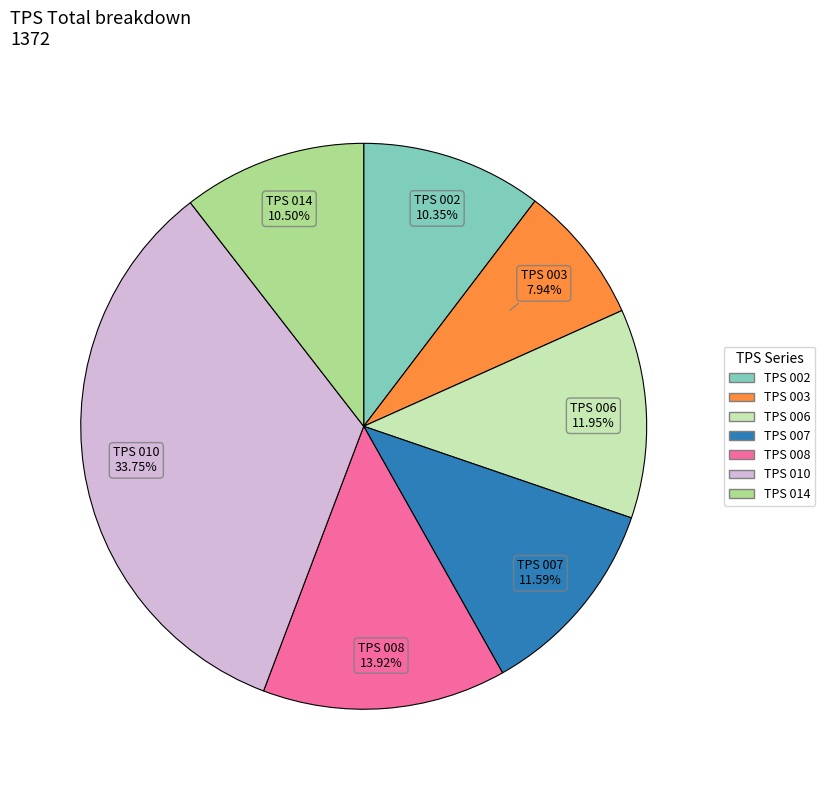

Is TPS 007 the majority of the pie?

No